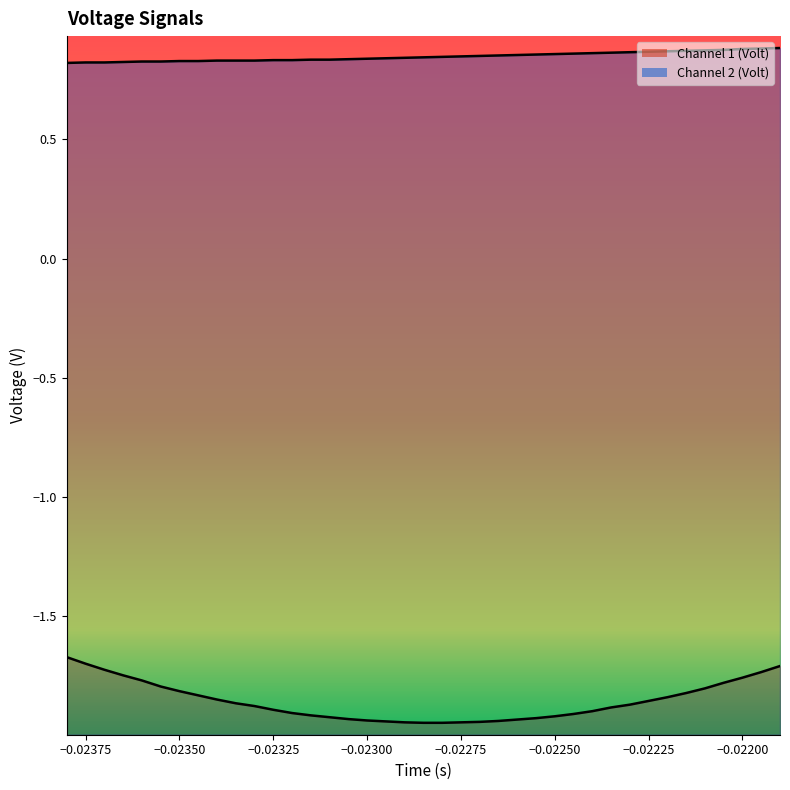

What are all the series names shown in the legend?

Channel 1 (Volt), Channel 2 (Volt)